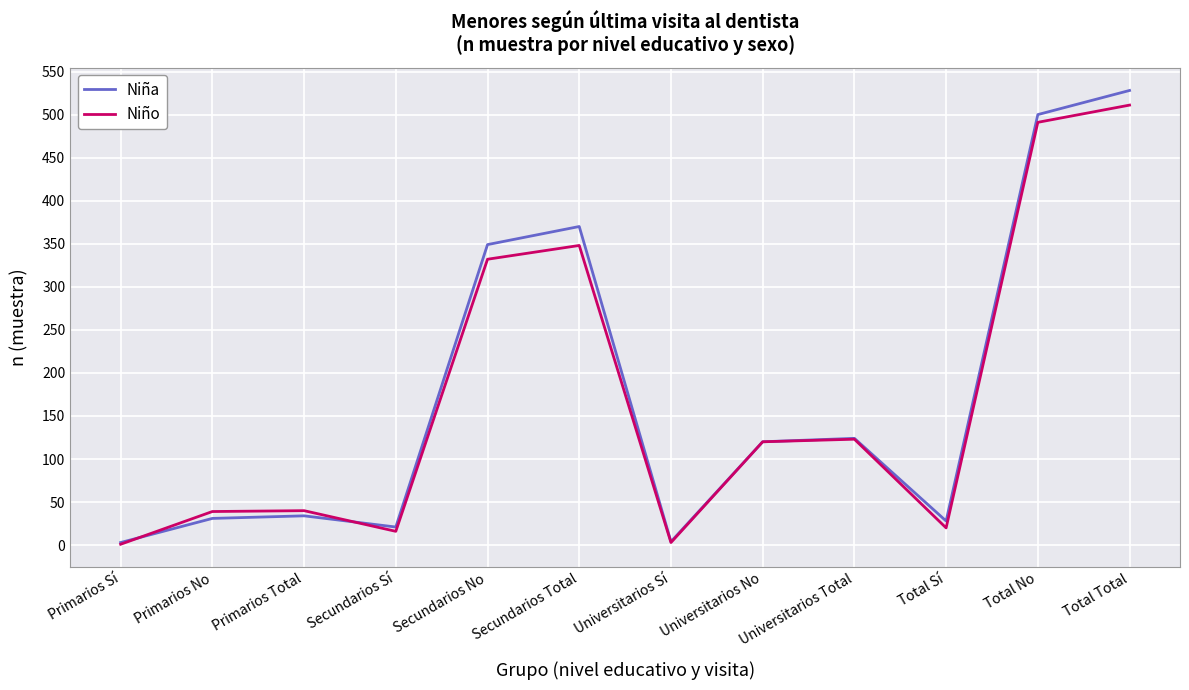

Is it true that Niña equals 28 at Total Sí?

True